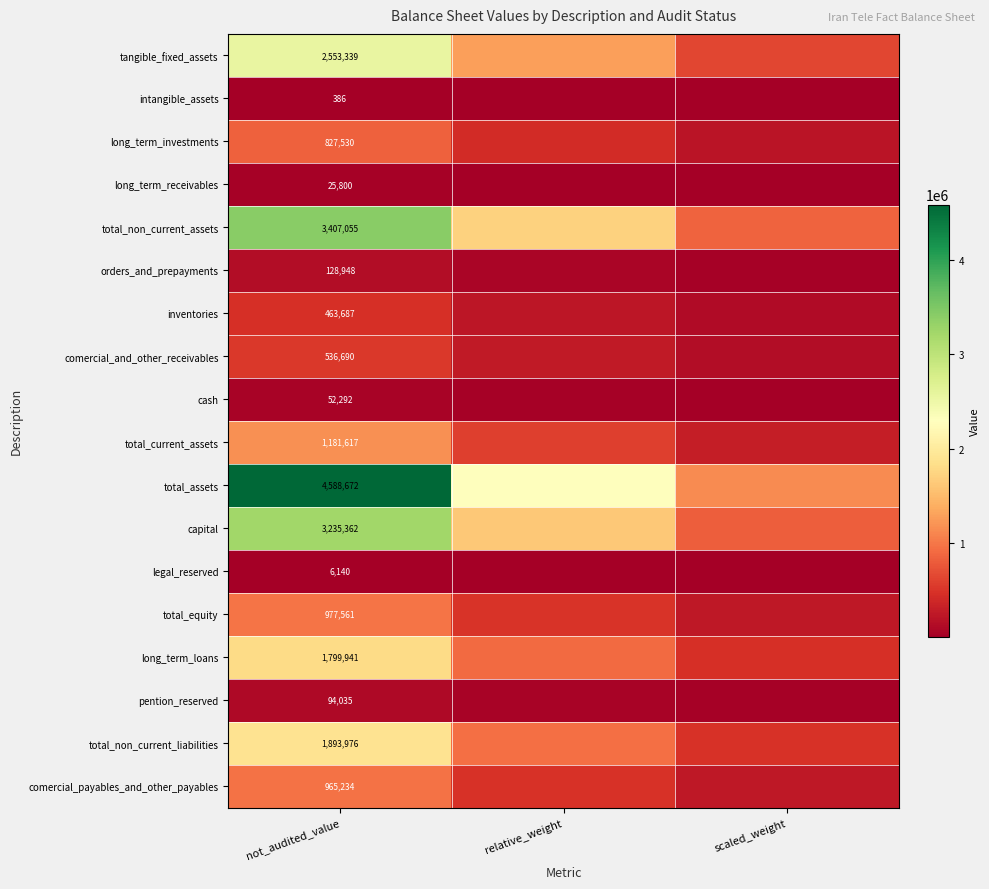

What is the average value of the legal_reserved series?

3581.7